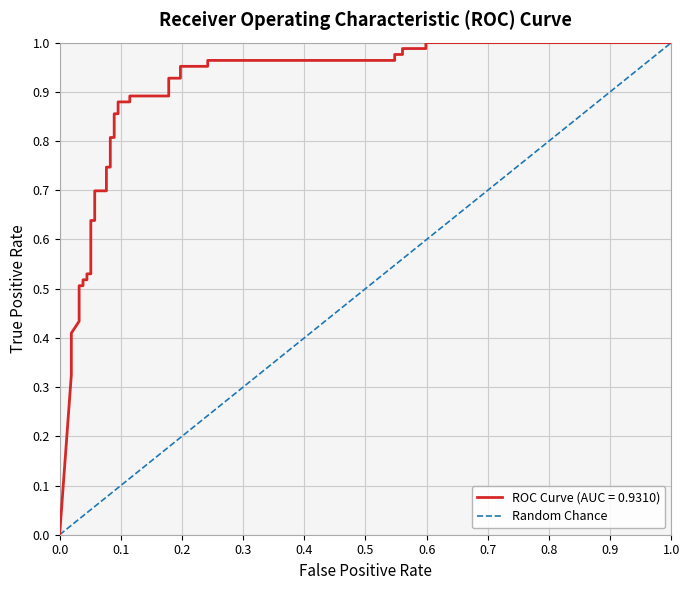

Reading left to right, list all the values displayed in this chart.

0.0	0.0	0.0	0.0	0.0	0.0	0.0	0.0	0.0	0.0	0.1	0.1	0.1	0.1	0.1	0.1	0.1	0.1	0.1	0.1	0.1	0.1	0.1	0.1	0.2	0.2	0.2	0.2	0.2	0.2	0.5	0.5	0.6	0.6	0.6	0.6	1.0